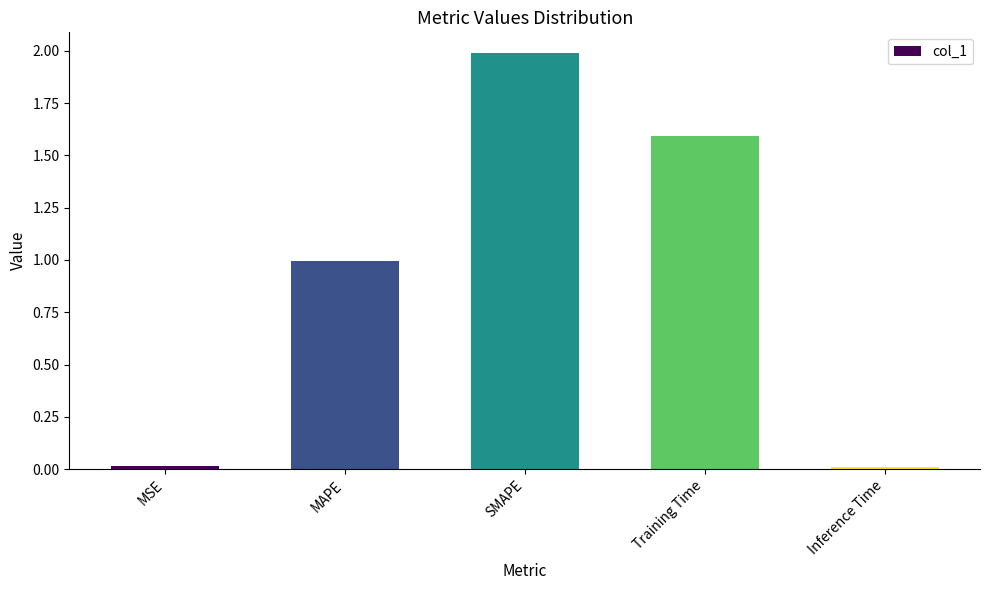

Is it true that the value at MAPE is 1.0?

True